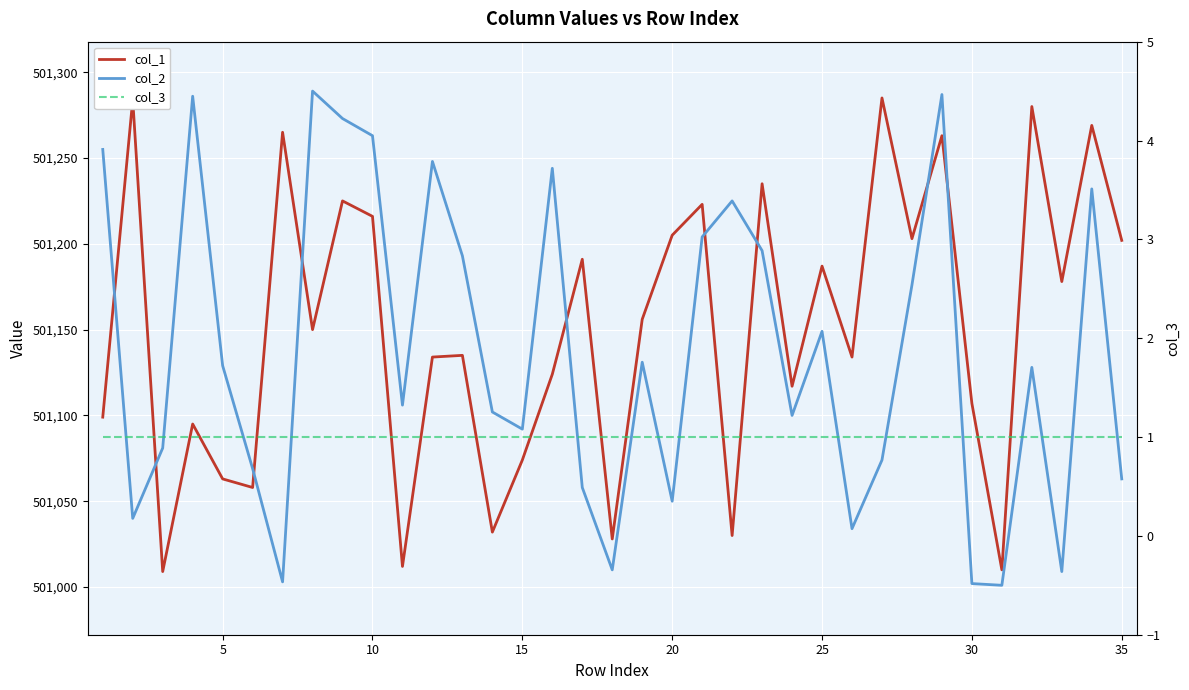

True or false: col_3 has more than 0 points higher than both neighbors.

False